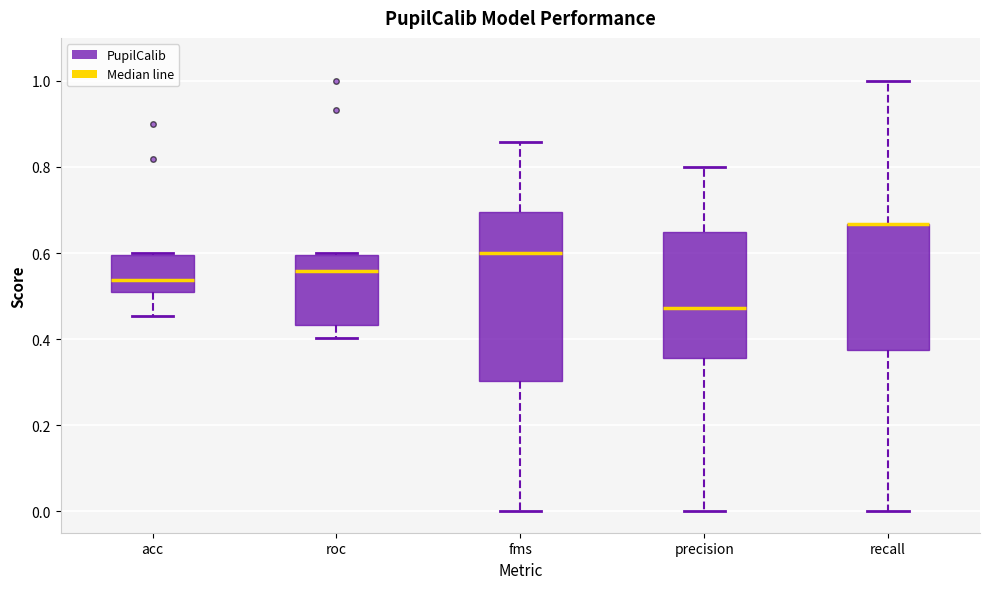

Comparing the boxes themselves (not the whiskers), which one is the tallest?

fms